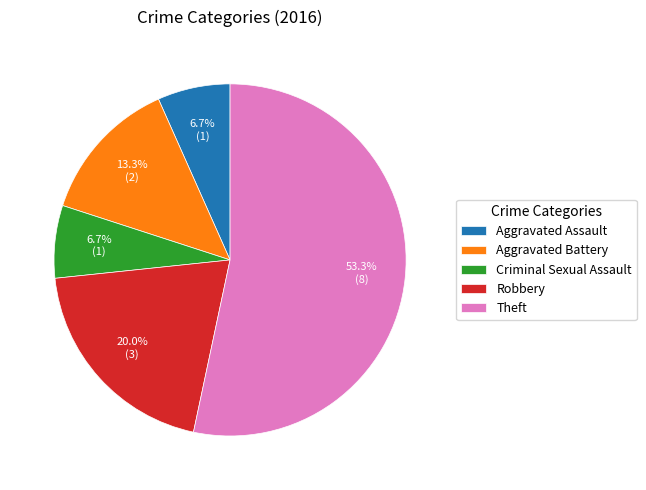

Does Theft represent more than half of the total?

Yes